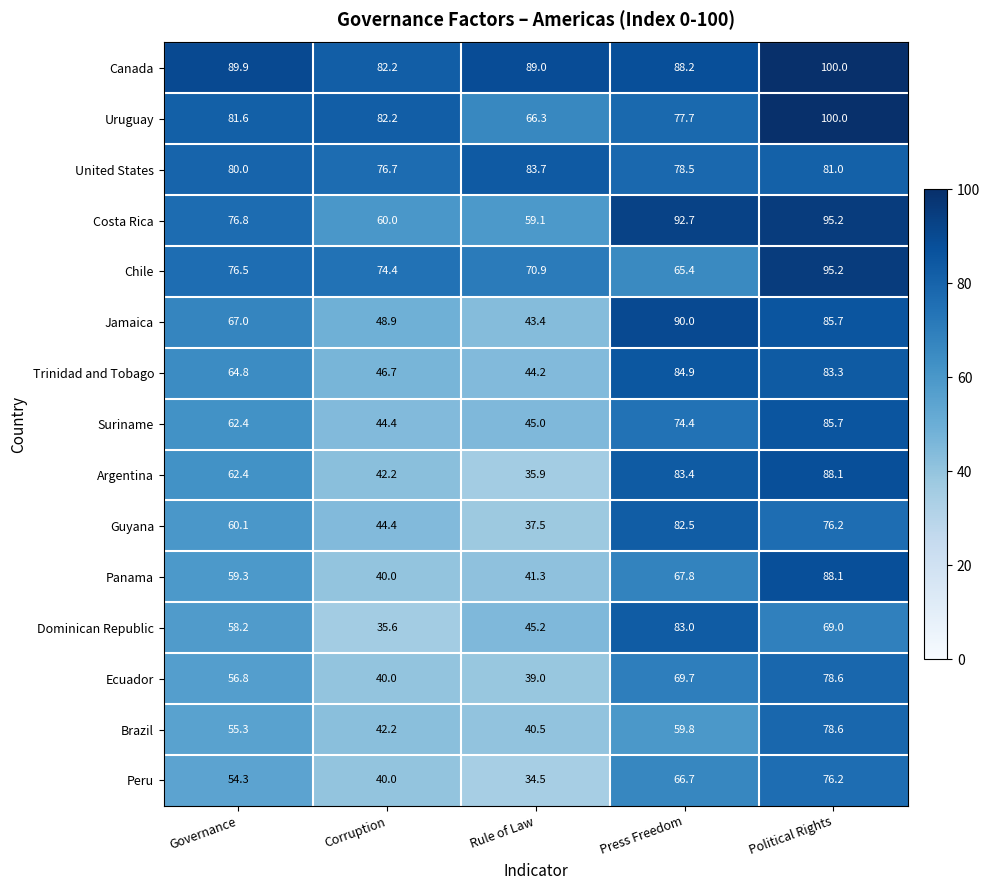

At which label does Dominican Republic first exceed 58?

Governance